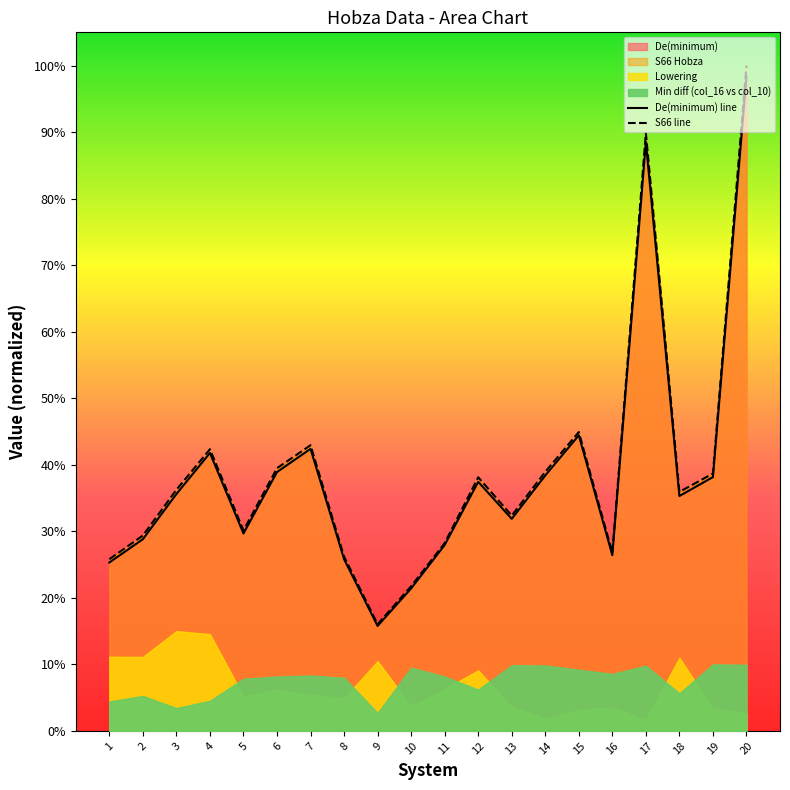

Reading left to right, list all the values displayed in this chart.

De(minimum) line: 0.3	0.3	0.4	0.4	0.3	0.4	0.4	0.3	0.2	0.2	0.3	0.4	0.3	0.4	0.4	0.3	0.9	0.4	0.4	1.0
S66 line: 0.3	0.3	0.4	0.4	0.3	0.4	0.4	0.3	0.2	0.2	0.3	0.4	0.3	0.4	0.4	0.3	0.9	0.4	0.4	1.0